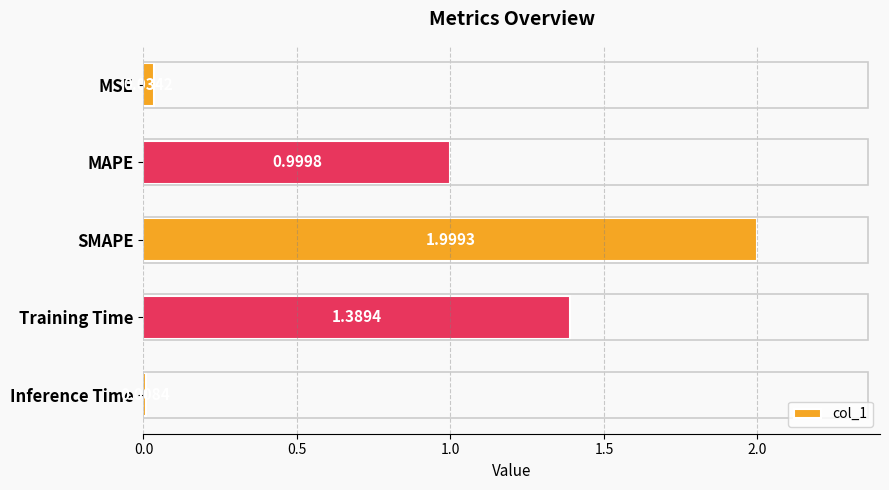

Which category has the highest value across all series?

SMAPE